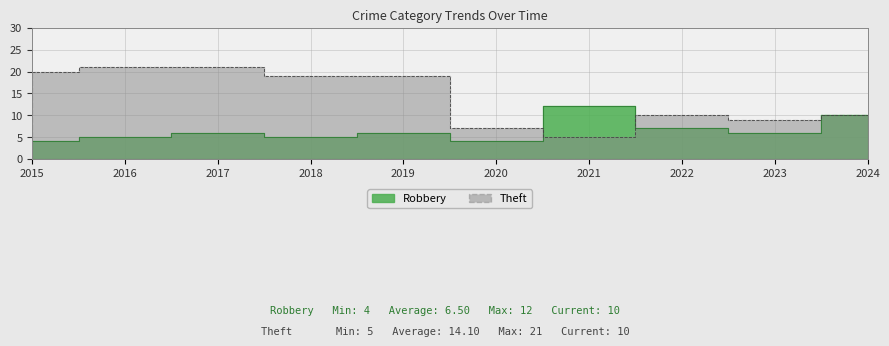

At which category does Robbery reach its first local peak?

2017